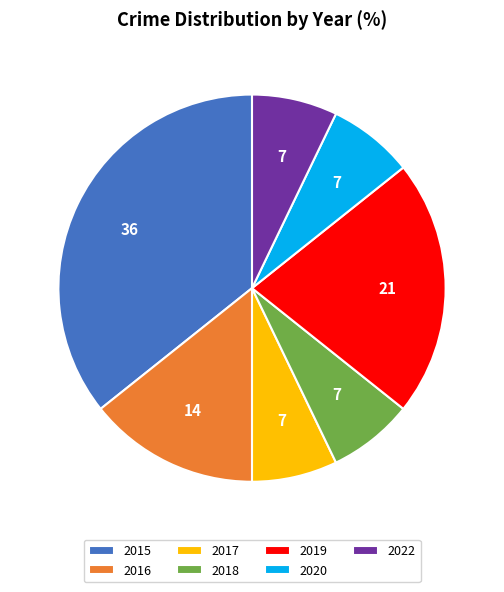

Which slice is the largest?

2015